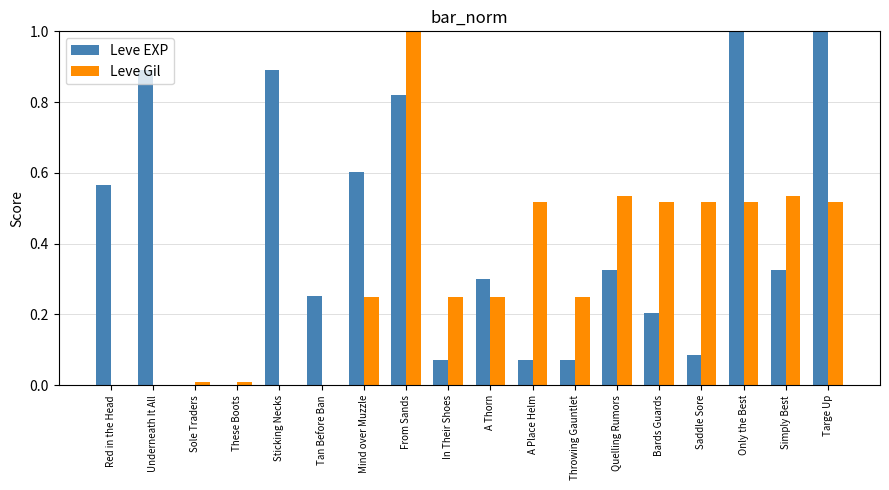

Between Sticking Necks and Mind over Muzzle, which series saw the biggest shift?

Leve EXP